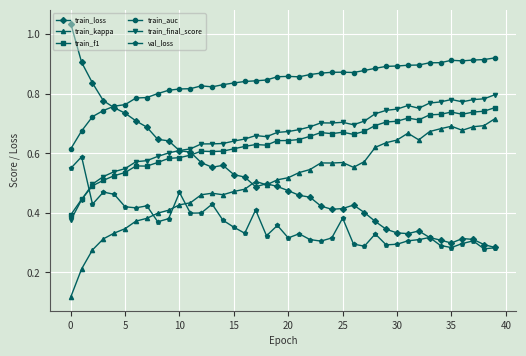

How many distinct data groups are displayed?

6